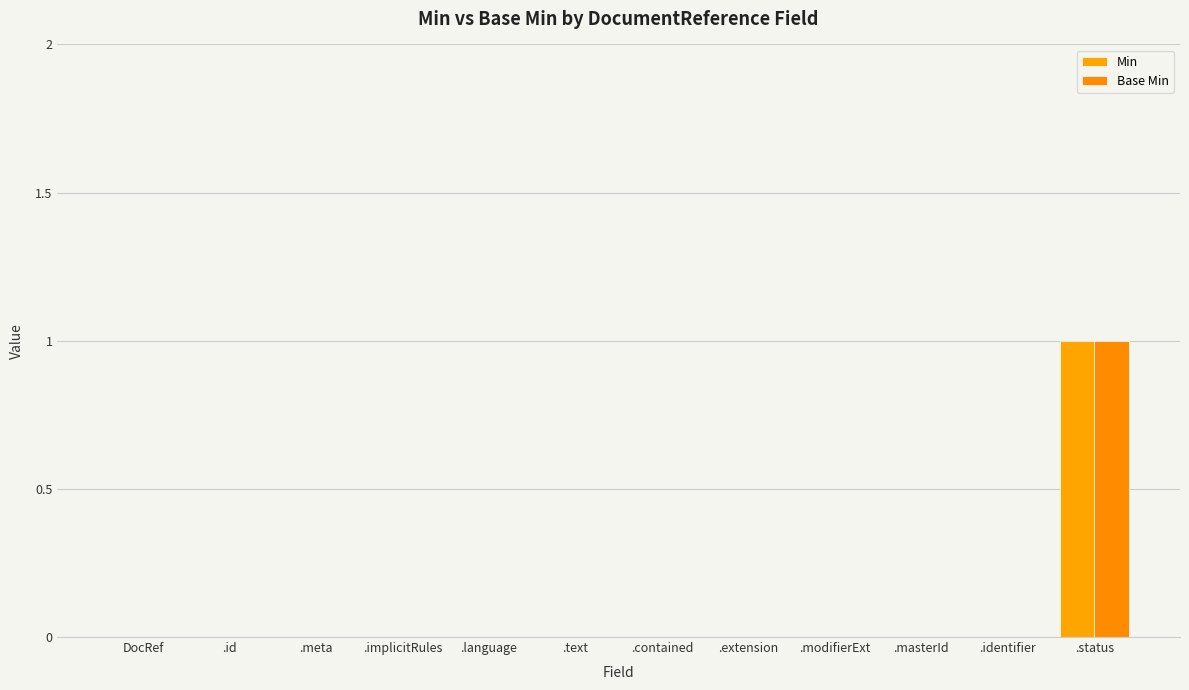

Reading left to right, transcribe all the data shown in this chart.

Min: 0	0	0	0	0	0	0	0	0	0	0	1
Base Min: 0	0	0	0	0	0	0	0	0	0	0	1